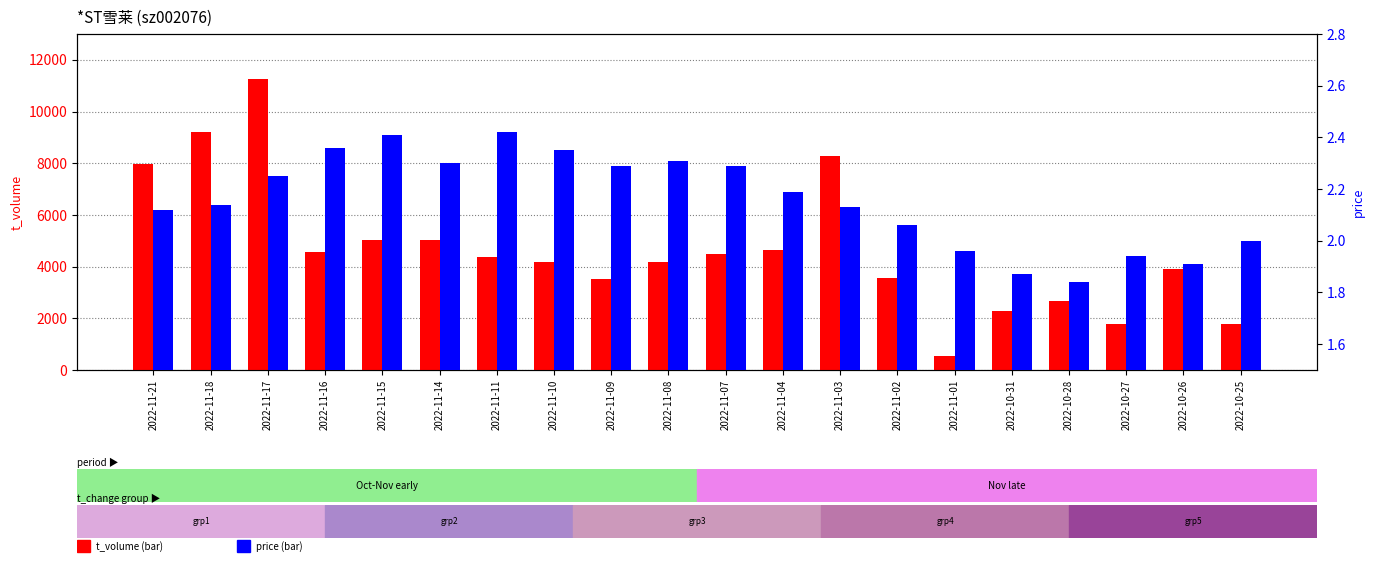

What is the highest value of the t_volume series?

11248.0